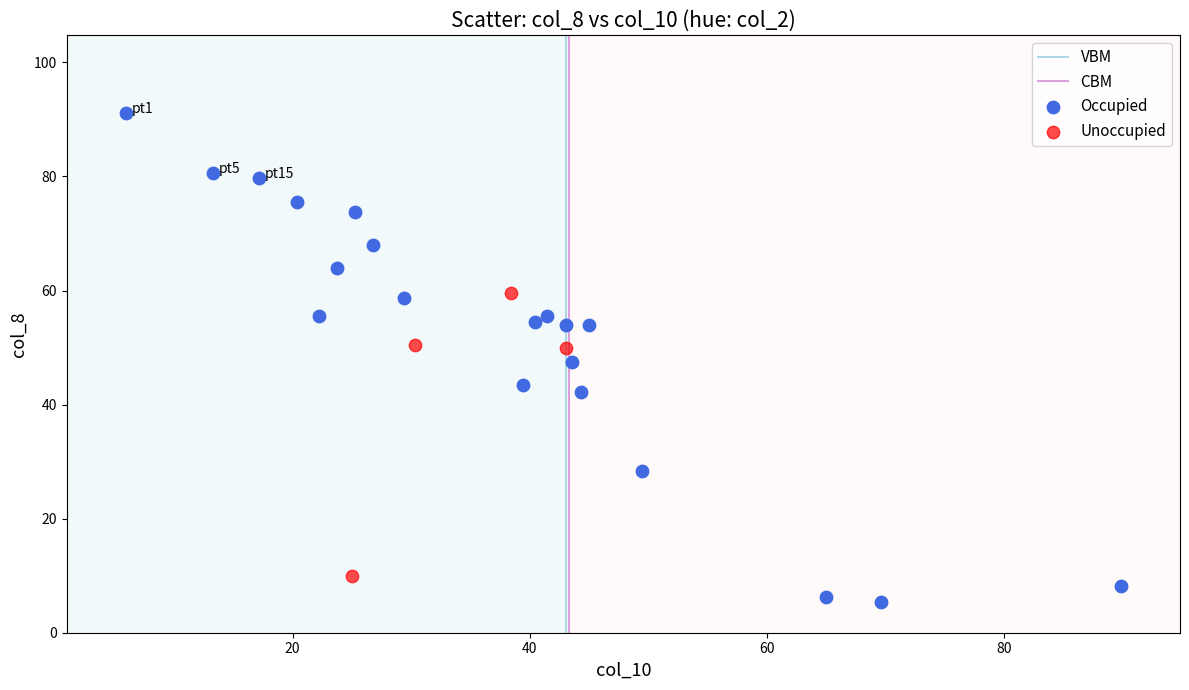

Which series reaches the minimum Y coordinate?

Occupied